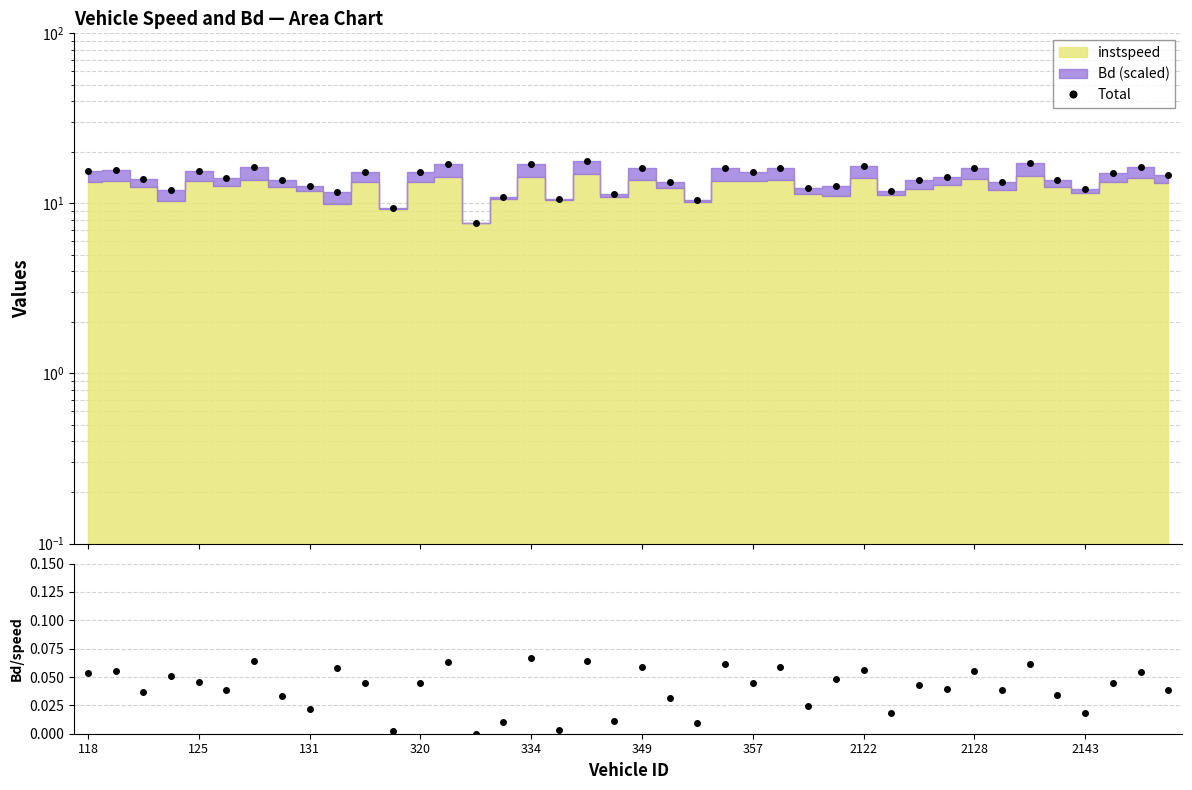

Between 19 and 27, which series saw the biggest shift?

Total